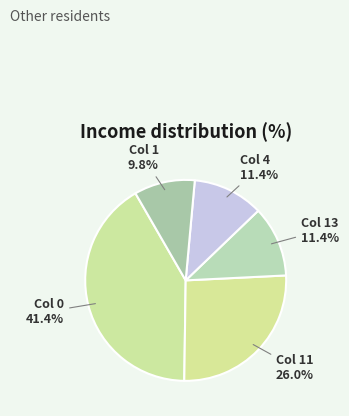

How many slices are in this pie chart?

5